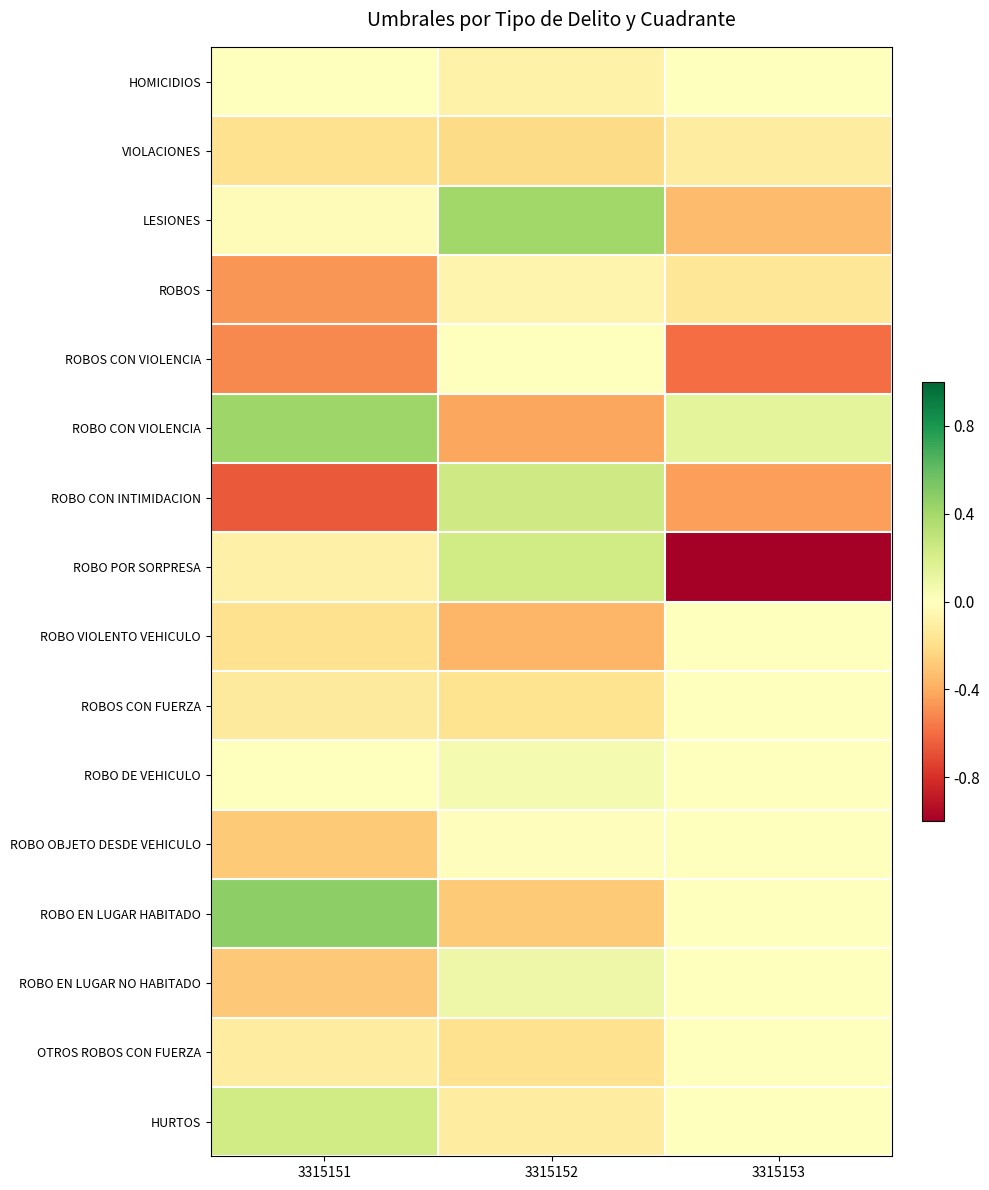

Reading left to right, list all the values displayed in this chart.

HOMICIDIOS: 3315151=0.0	3315152=-0.1	3315153=0.0
VIOLACIONES: 3315151=-0.2	3315152=-0.2	3315153=-0.1
LESIONES: 3315151=-0.0	3315152=0.4	3315153=-0.3
ROBOS: 3315151=-0.5	3315152=-0.1	3315153=-0.2
ROBOS CON VIOLENCIA: 3315151=-0.5	3315152=-0.0	3315153=-0.6
ROBO CON VIOLENCIA: 3315151=0.4	3315152=-0.4	3315153=0.1
ROBO CON INTIMIDACION: 3315151=-0.7	3315152=0.2	3315153=-0.4
ROBO POR SORPRESA: 3315151=-0.1	3315152=0.2	3315153=-1.0
ROBO VIOLENTO VEHICULO: 3315151=-0.2	3315152=-0.4	3315153=0.0
ROBOS CON FUERZA: 3315151=-0.1	3315152=-0.2	3315153=0.0
ROBO DE VEHICULO: 3315151=0.0	3315152=0.1	3315153=0.0
ROBO OBJETO DESDE VEHICULO: 3315151=-0.3	3315152=-0.0	3315153=0.0
ROBO EN LUGAR HABITADO: 3315151=0.5	3315152=-0.3	3315153=0.0
ROBO EN LUGAR NO HABITADO: 3315151=-0.3	3315152=0.1	3315153=0.0
OTROS ROBOS CON FUERZA: 3315151=-0.1	3315152=-0.2	3315153=0.0
HURTOS: 3315151=0.2	3315152=-0.1	3315153=0.0